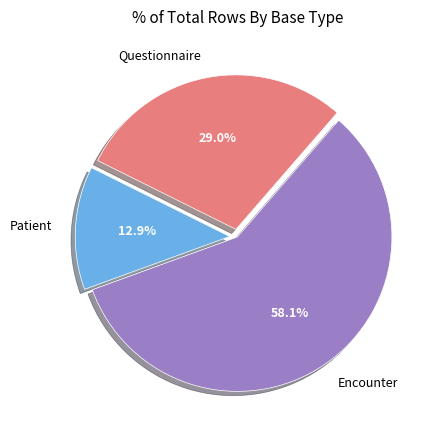

To the nearest percent, what is the average slice percentage?

33%